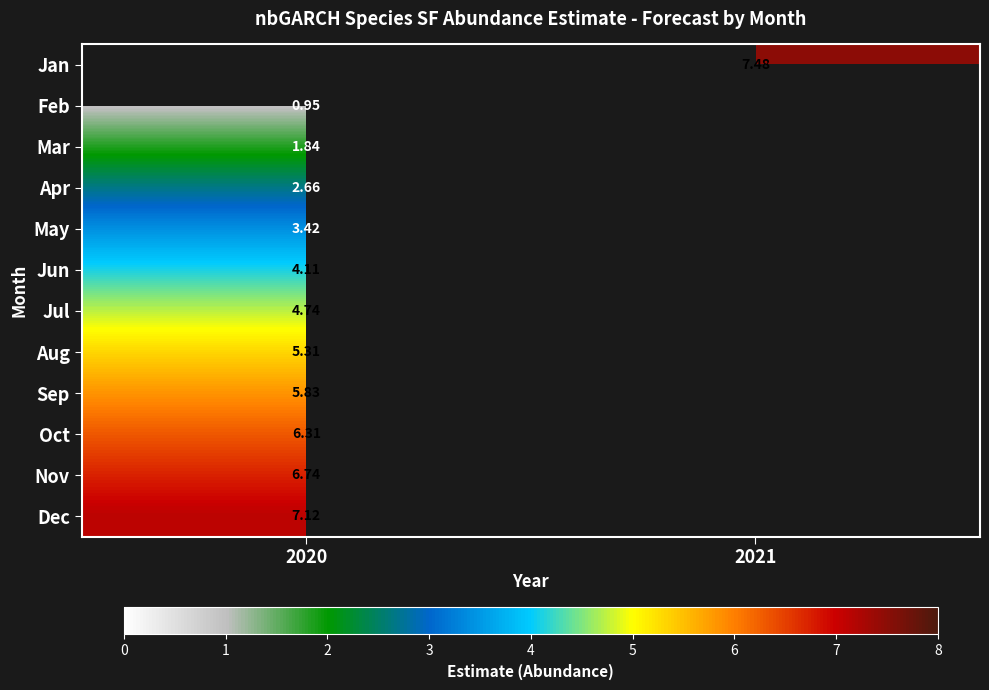

Is the value of Feb at 2020 greater than the value of Nov at 2020?

No